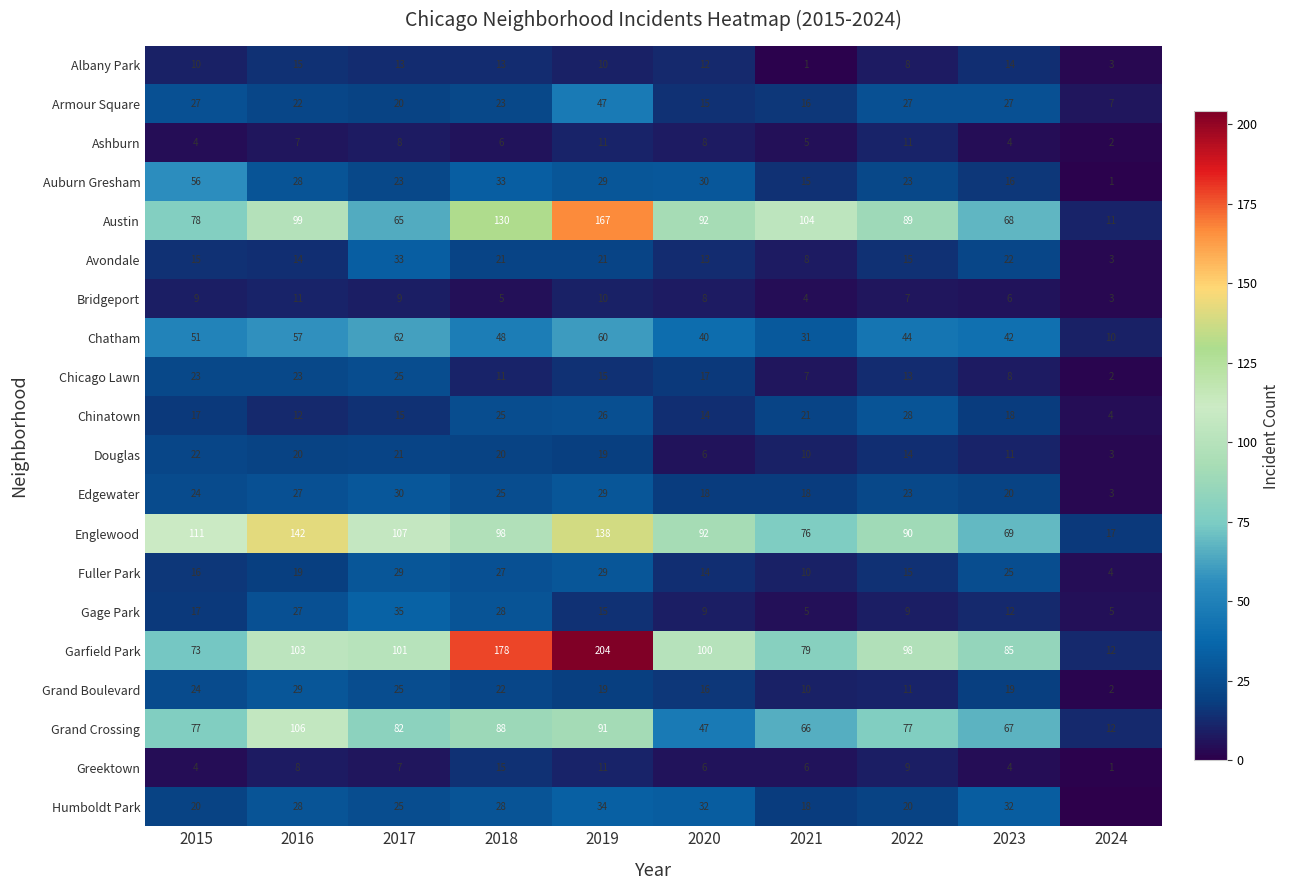

Read the Gage Park value at 2016.

27